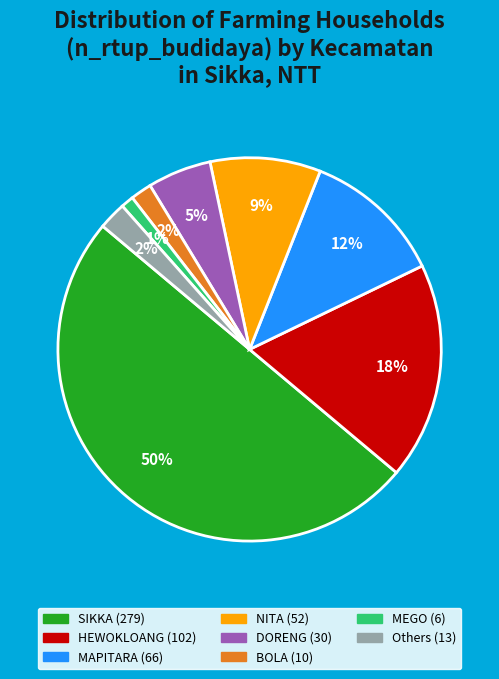

To the nearest percent, what is the average slice percentage?

12%